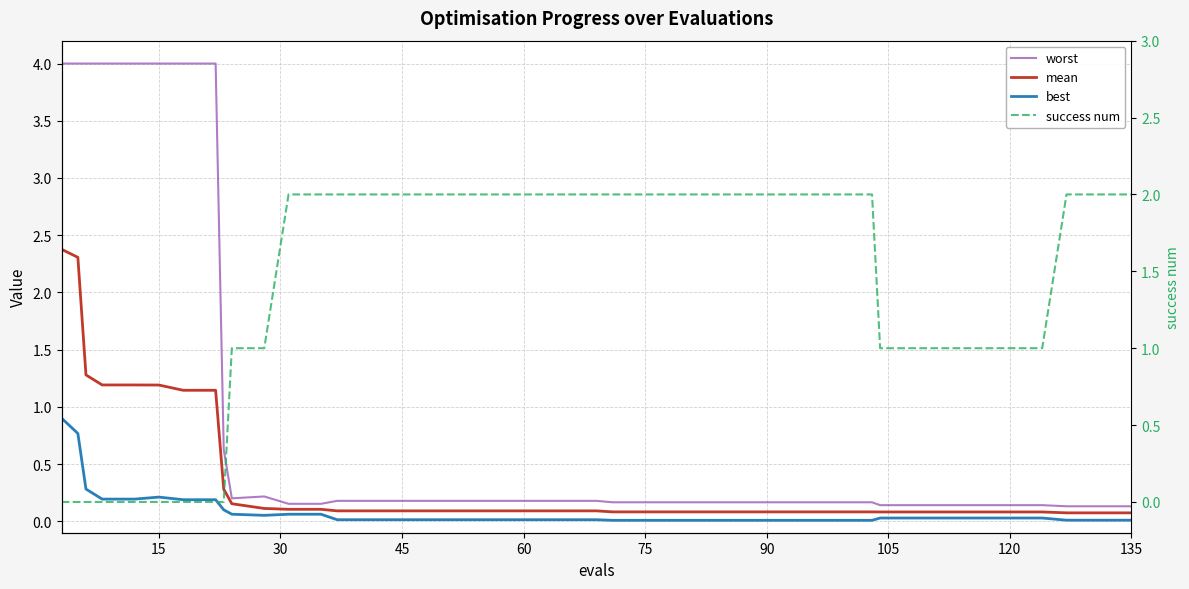

What is the maximum value shown in the chart?

4.0